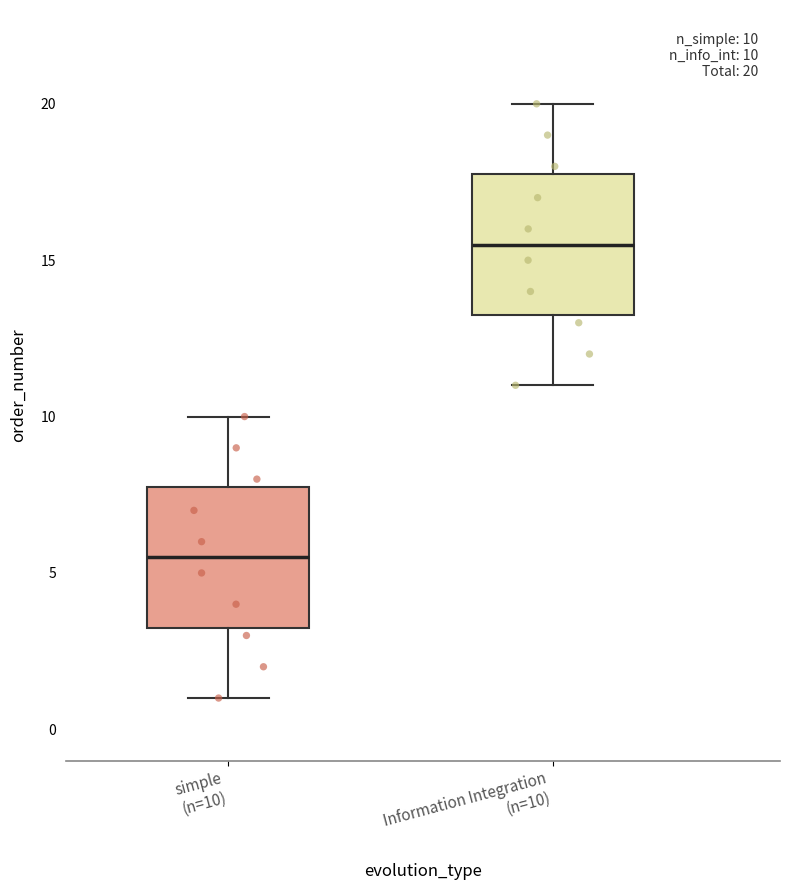

Which box's median line is the lowest?

simple (n=10)